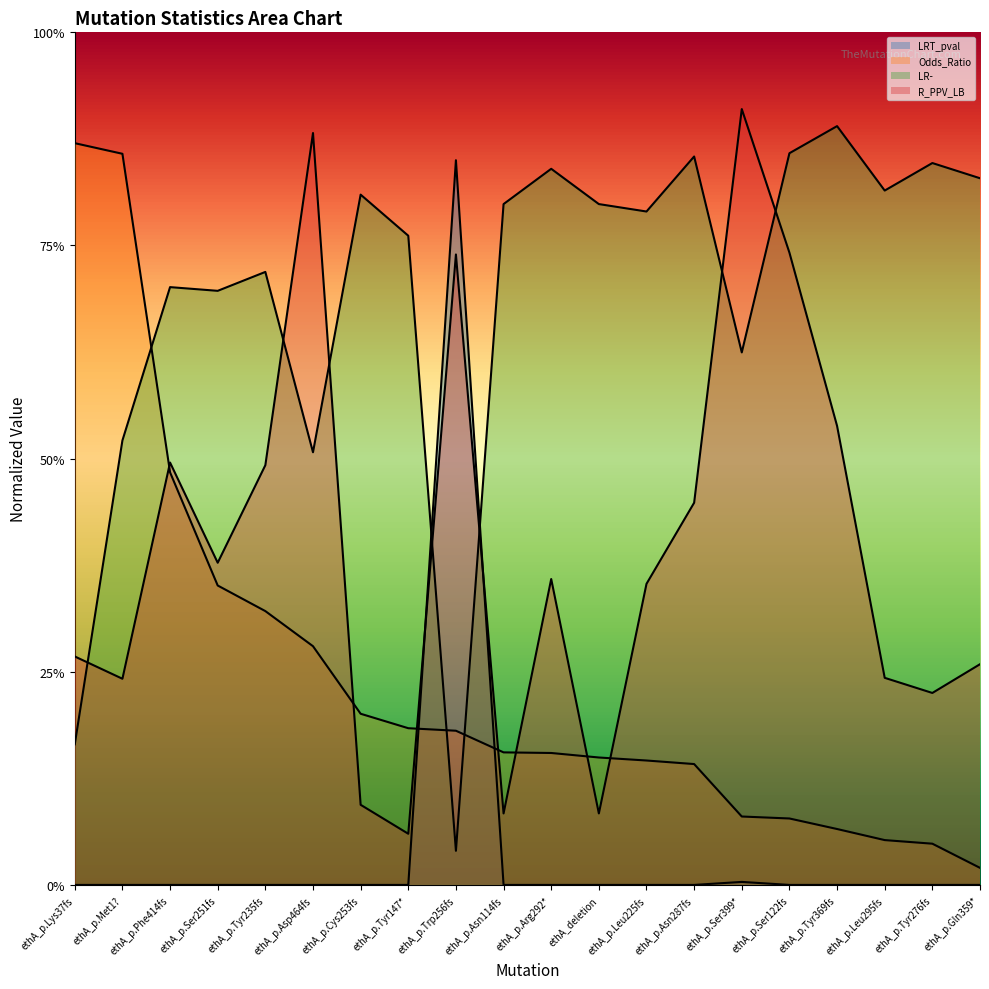

What are all the series names shown in the legend?

LRT_pval, Odds_Ratio, LR-, R_PPV_LB